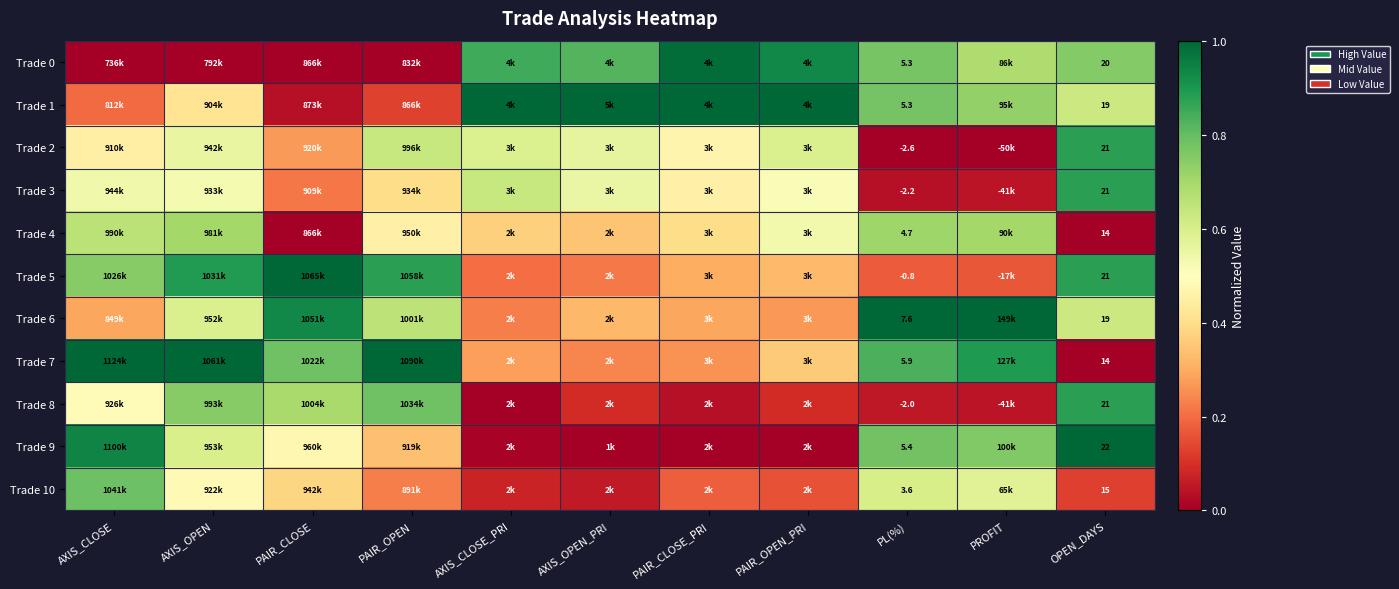

What is the difference between the highest and lowest values at OPEN_DAYS?

8.0